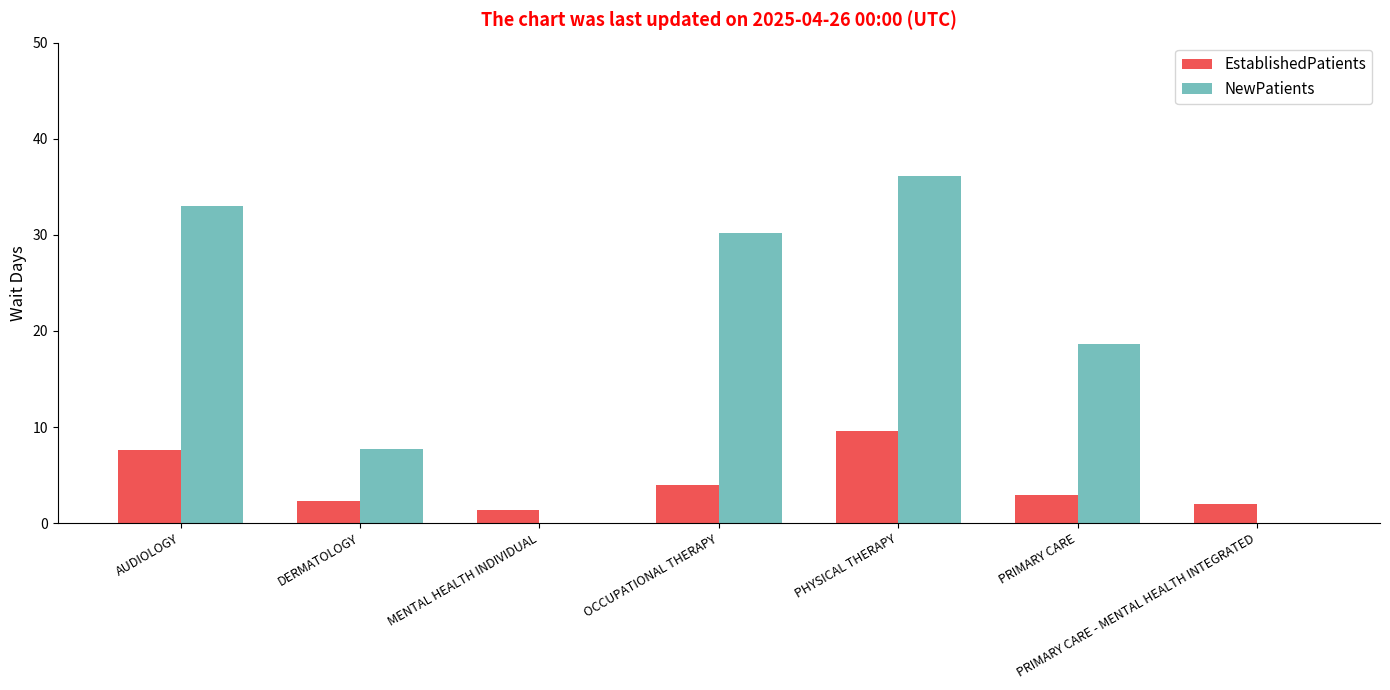

Which series has the widest spread of values?

NewPatients